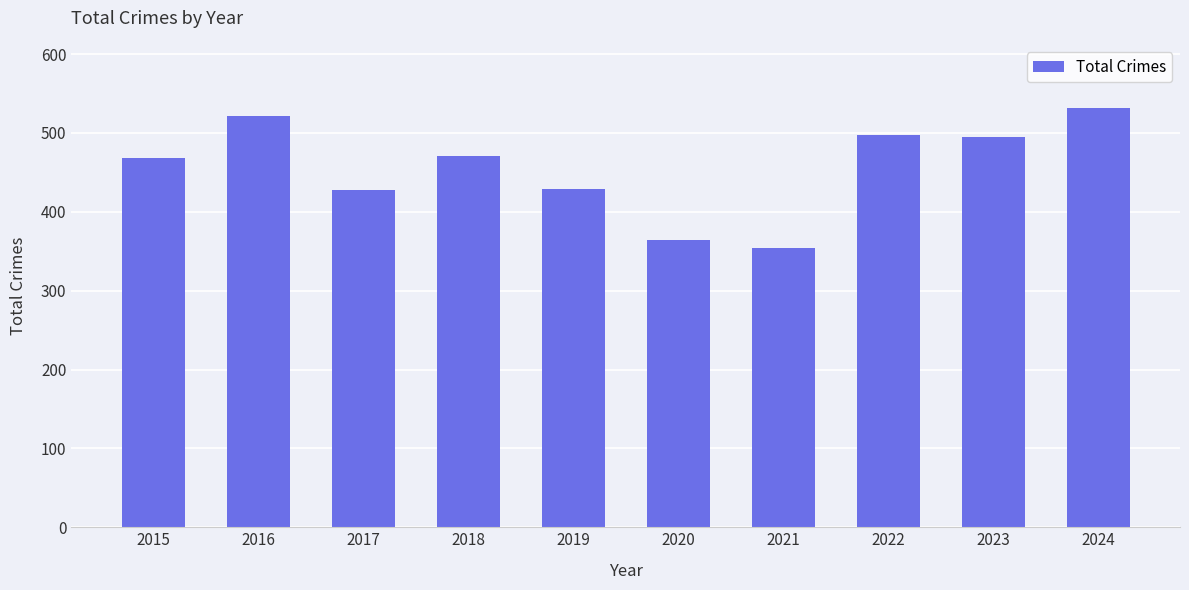

What is the value of the 8th bar from the left?

498